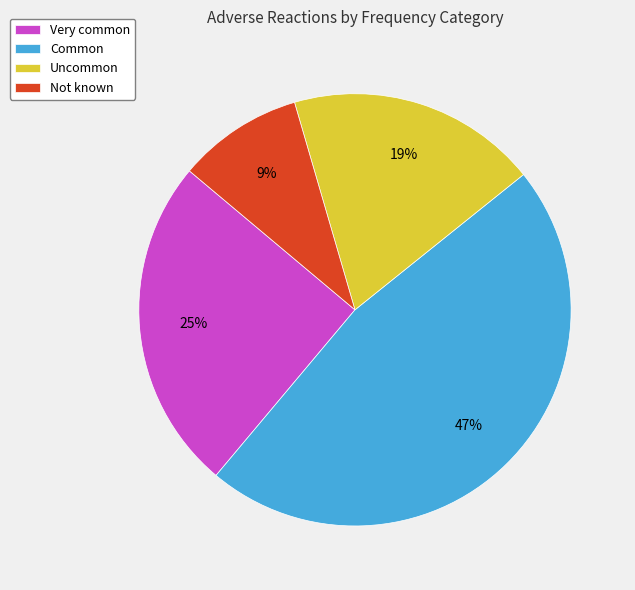

The Common slice represents 47% of the pie. True or false?

True